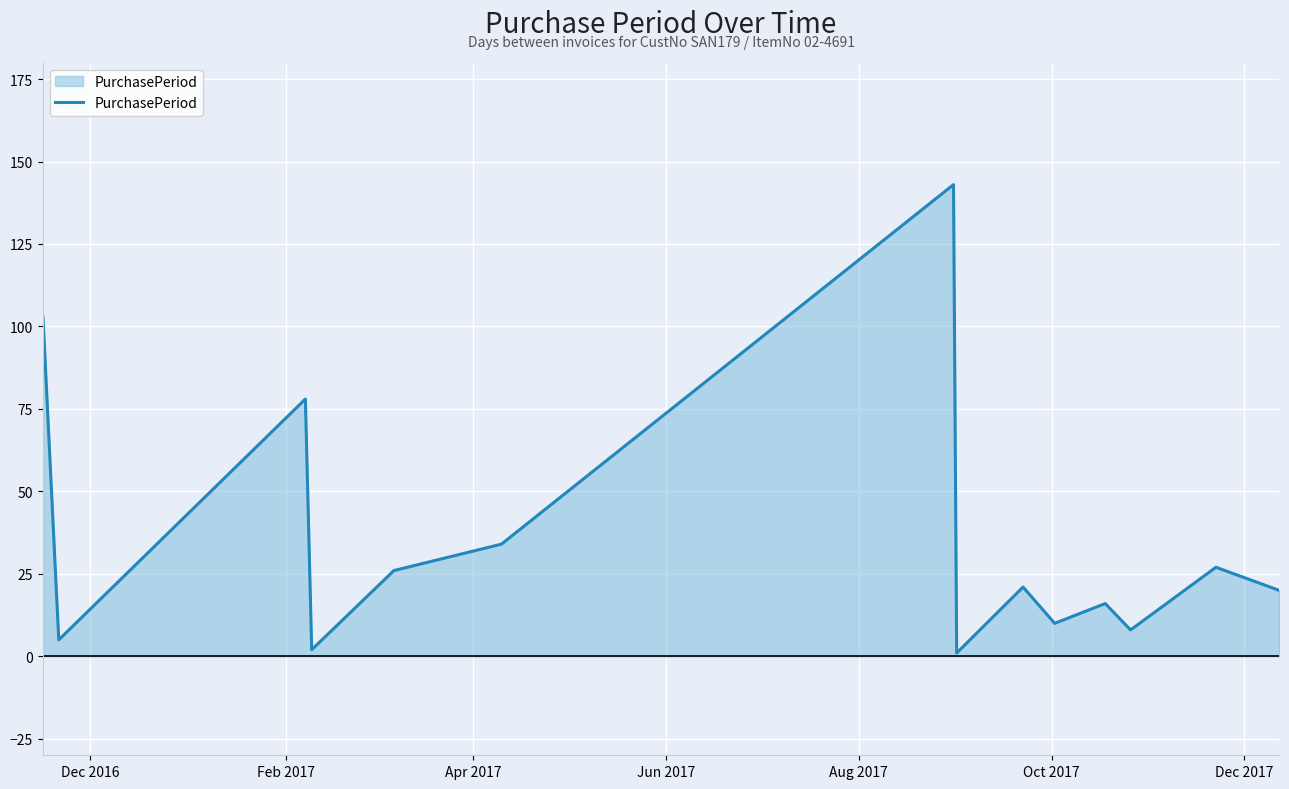

What is the greatest value displayed?

143